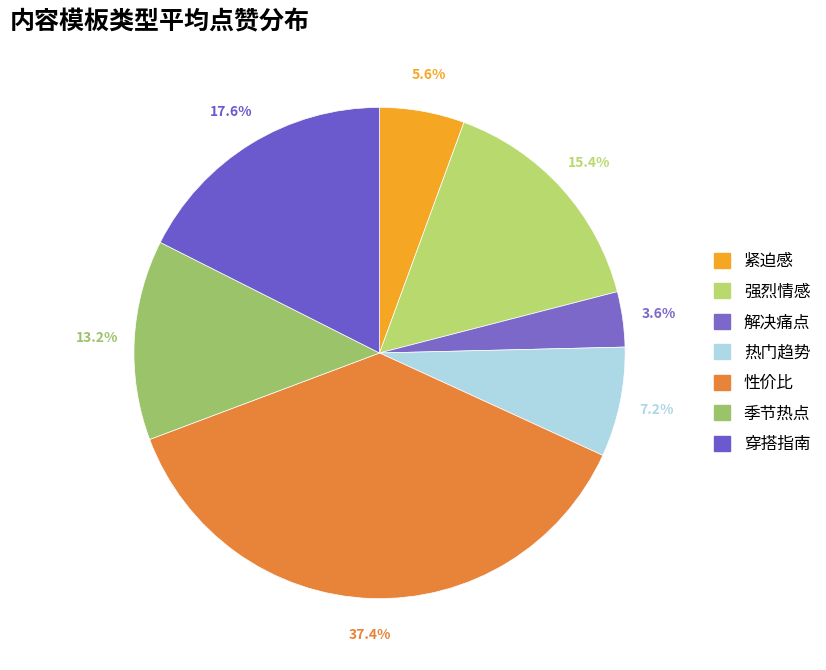

How many segments does this pie chart have?

7